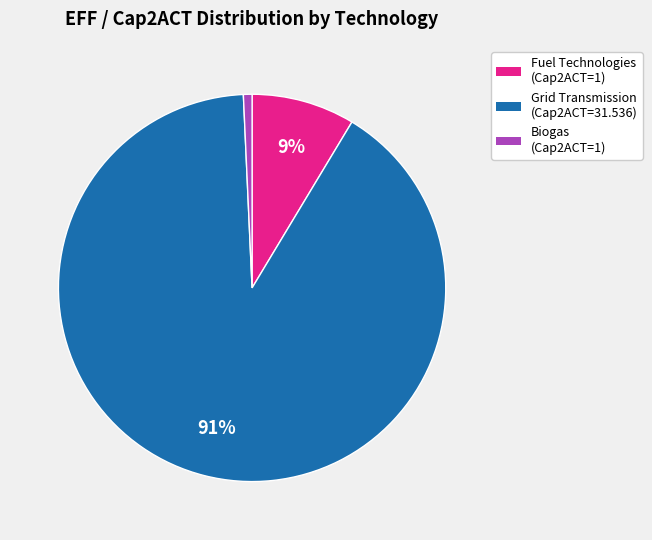

To the nearest percent, what is the average slice percentage?

33%